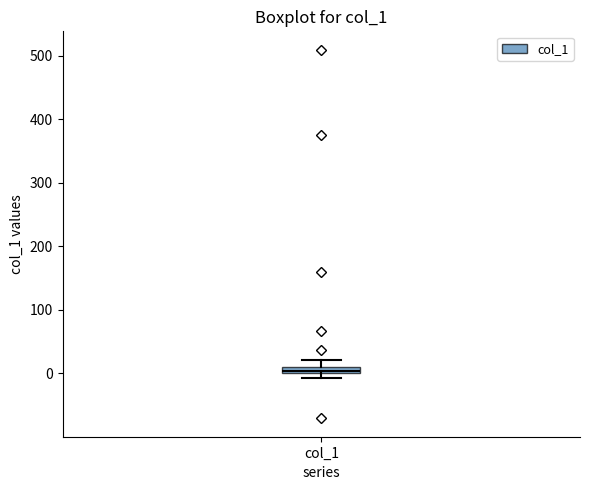

Where is the lower edge of the box for col_1 on the y-axis? The values are not printed on the chart, so give them approximately, as read against the axis.

0